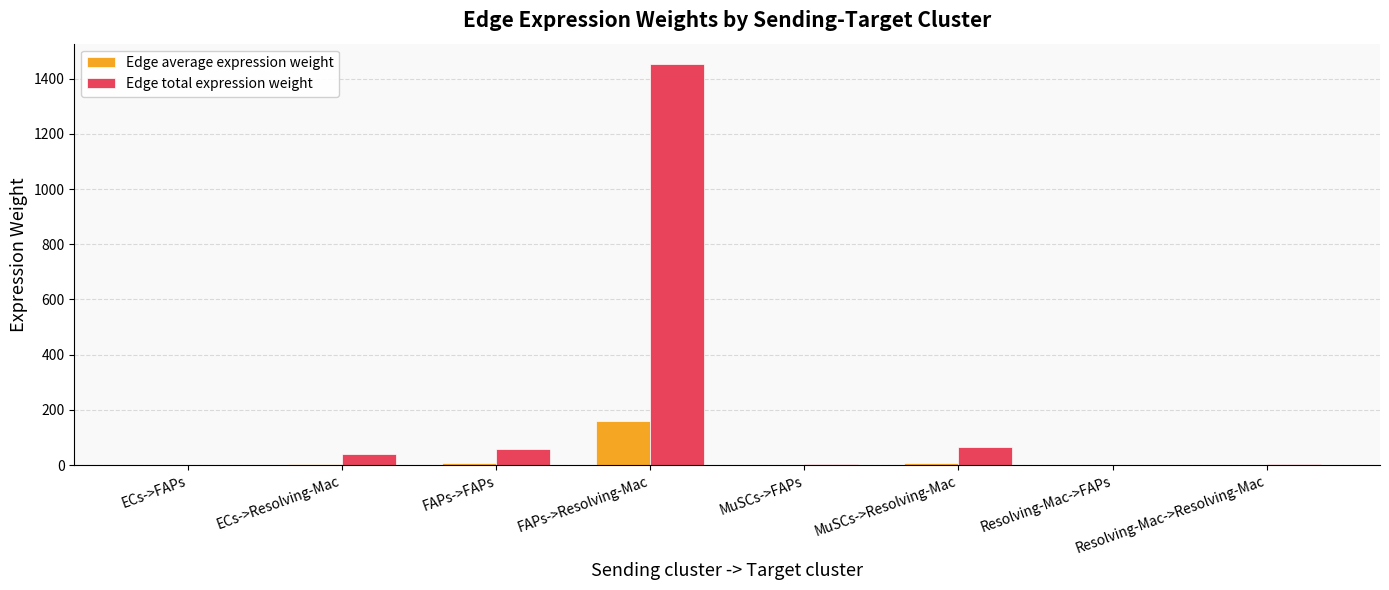

Between FAPs->FAPs and Resolving-Mac->Resolving-Mac, which series saw the biggest shift?

Edge total expression weight